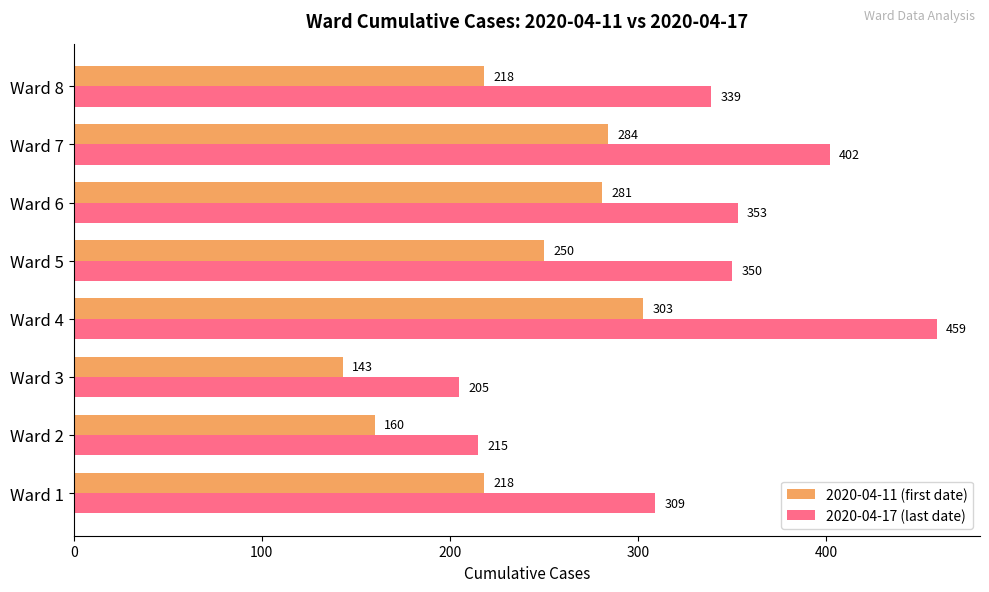

What value does the 2020-04-11 (first date) series have at Ward 1?

218